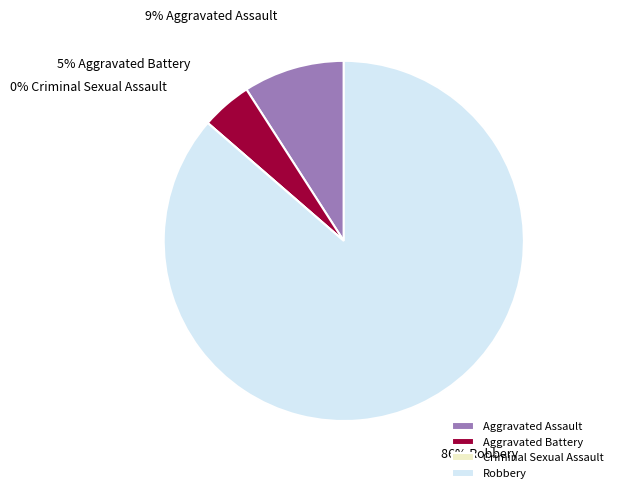

To the nearest percent, what is the combined percentage of Aggravated Battery and Robbery?

91%